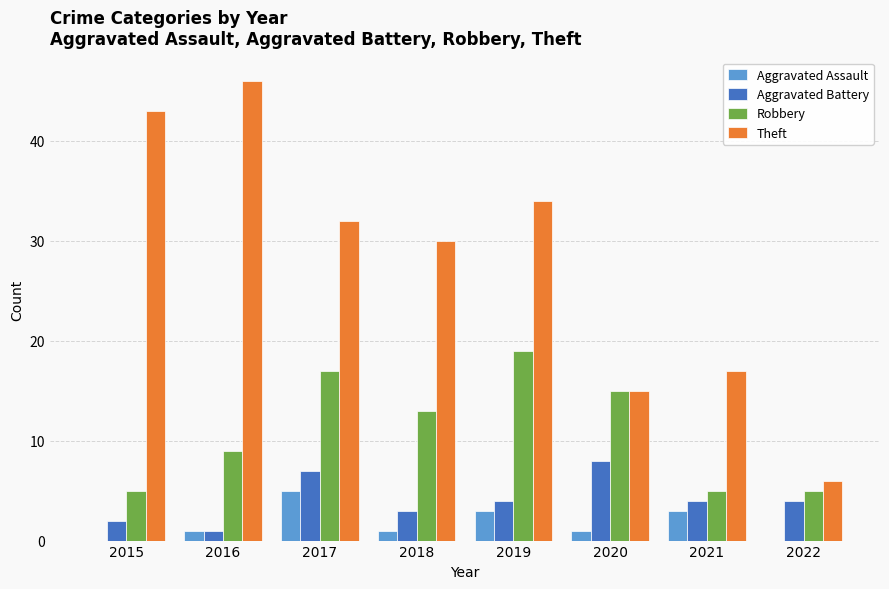

Which category has the highest value in the Aggravated Assault series?

2017